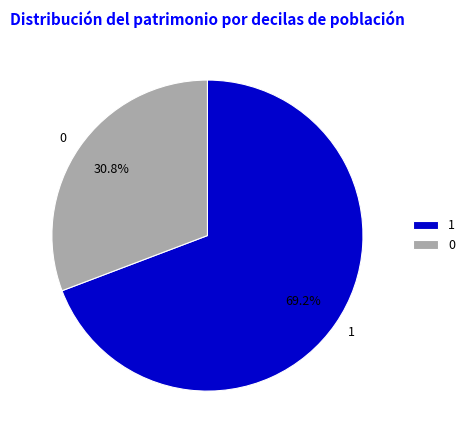

To the nearest percent, what is the difference between the 1 and 0 slice percentages?

38%